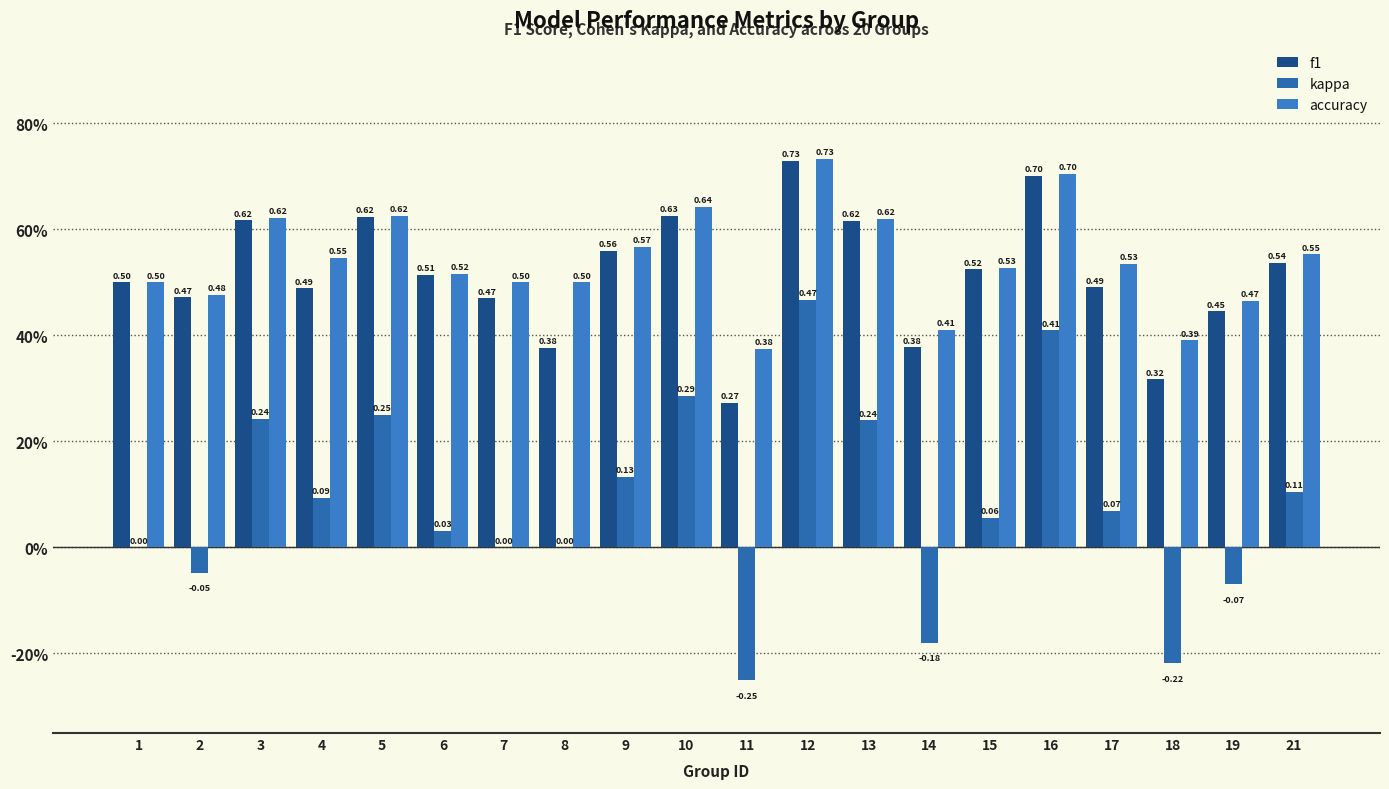

Count the f1 values in the range 0 to 1.

20